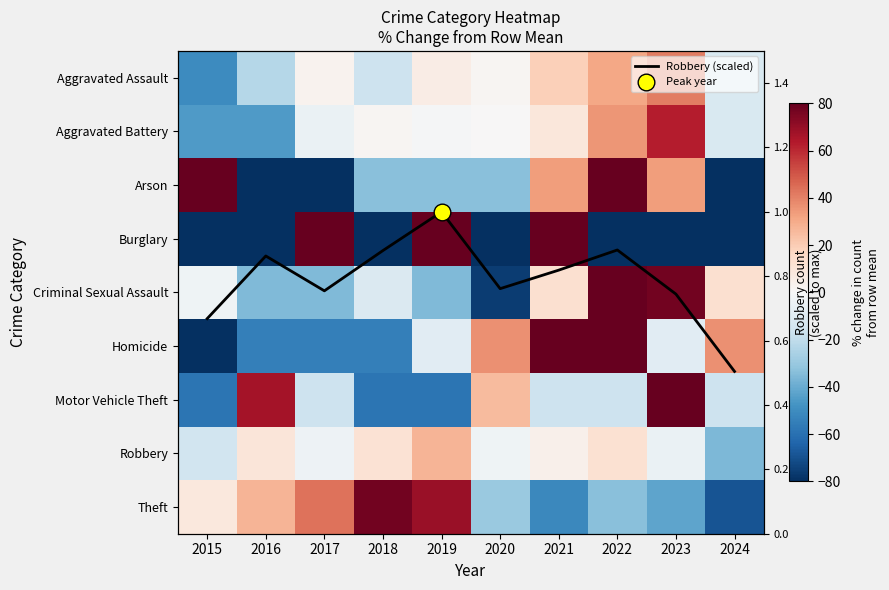

True or false: Criminal Sexual Assault has a value of 77.4 at 2023.

True